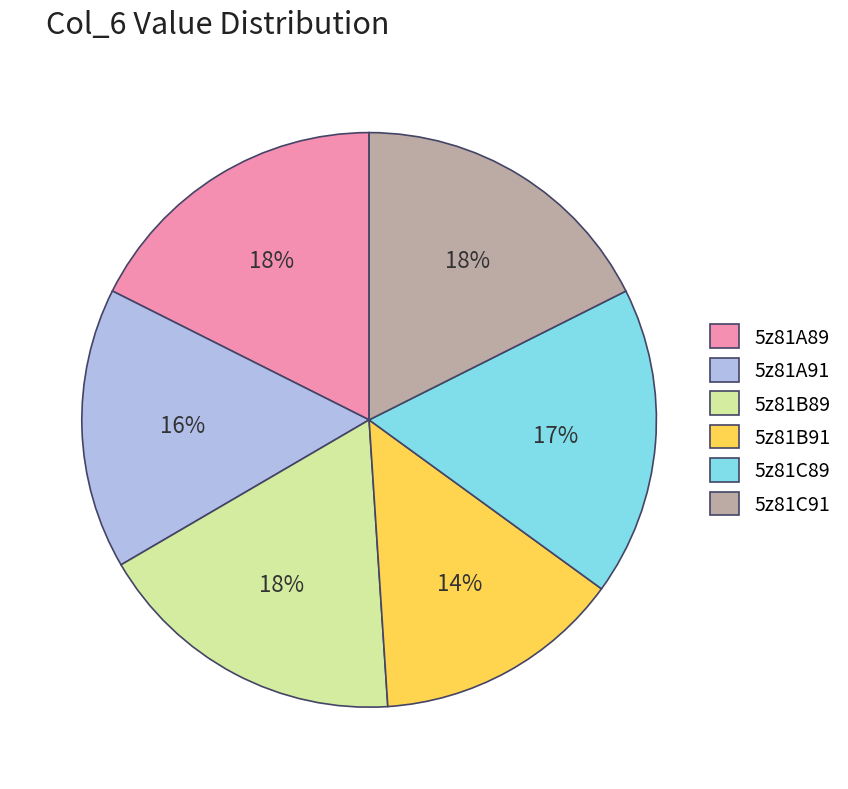

How many segments does this pie chart have?

6